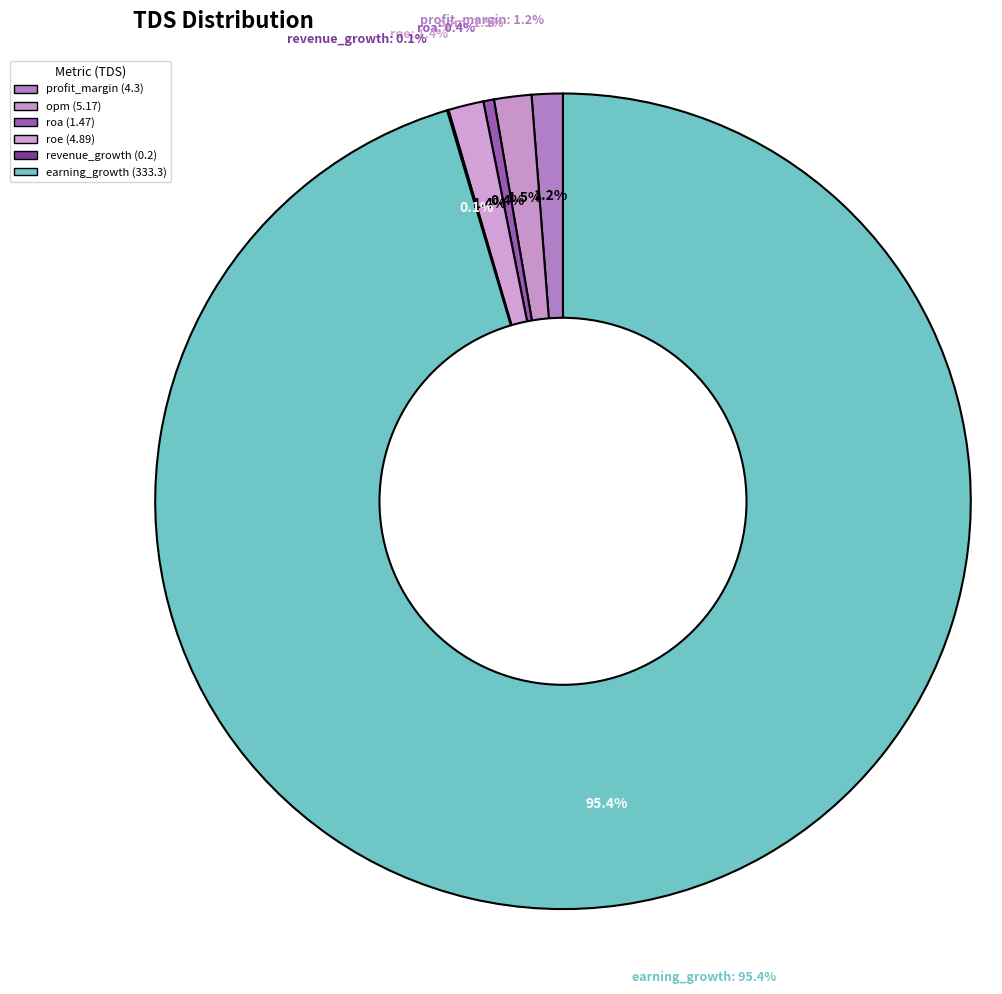

Rank the categories by value from highest to lowest.

earning_growth, opm, roe, profit_margin, roa, revenue_growth